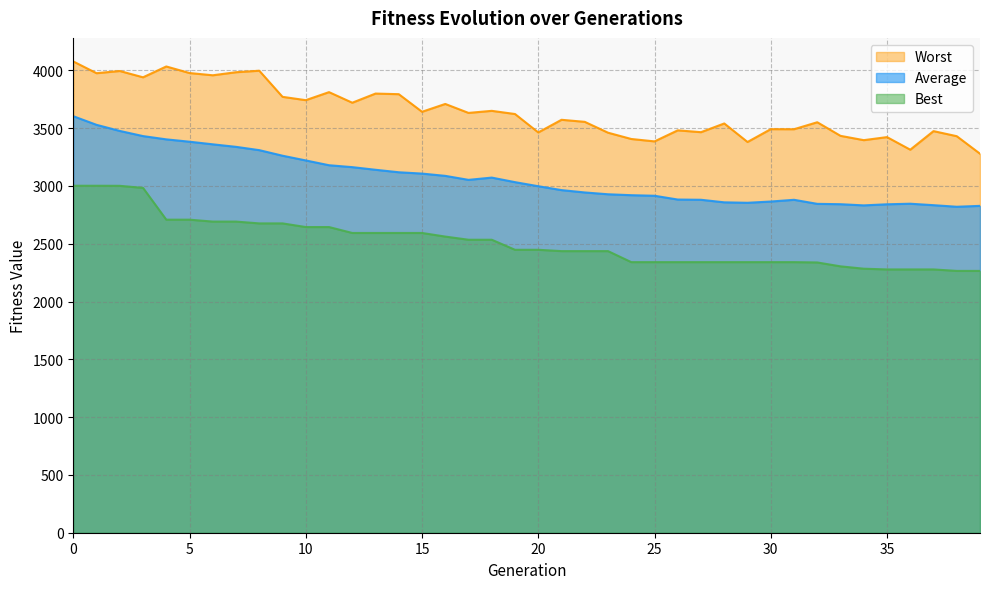

What is the value of the Average point at the 1st from the left?

3603.5